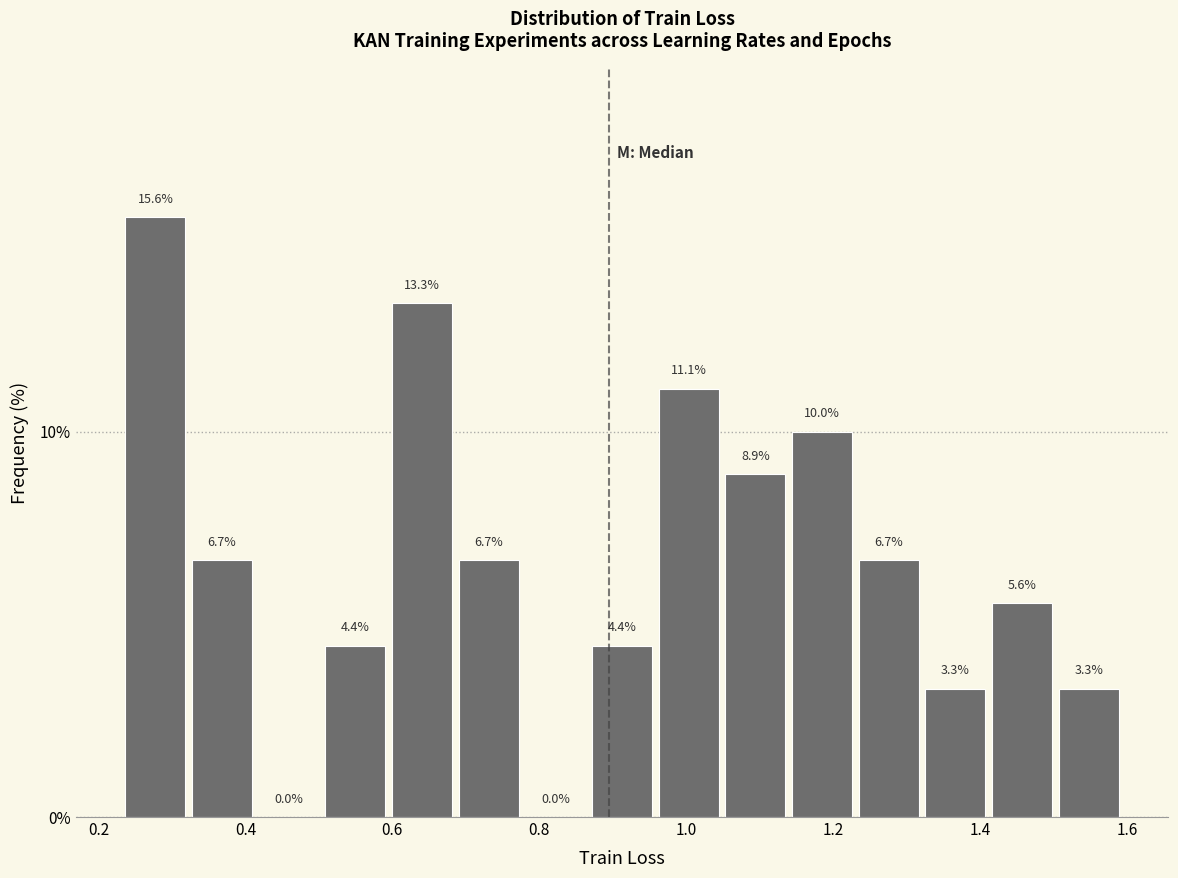

Reading left to right, list every bar in this chart as the range it spans on the x-axis followed by its height. The bar edges are not printed on the chart, so give them approximately, as read against the axis.

0.24 to 0.32: 15.6
0.32 to 0.42: 6.7
0.42 to 0.50: 0.0
0.50 to 0.60: 4.4
0.60 to 0.68: 13.3
0.68 to 0.78: 6.7
0.78 to 0.86: 0.0
0.86 to 0.96: 4.4
0.96 to 1.04: 11.1
1.04 to 1.14: 8.9
1.14 to 1.24: 10.0
1.24 to 1.32: 6.7
1.32 to 1.42: 3.3
1.42 to 1.50: 5.6
1.50 to 1.60: 3.3